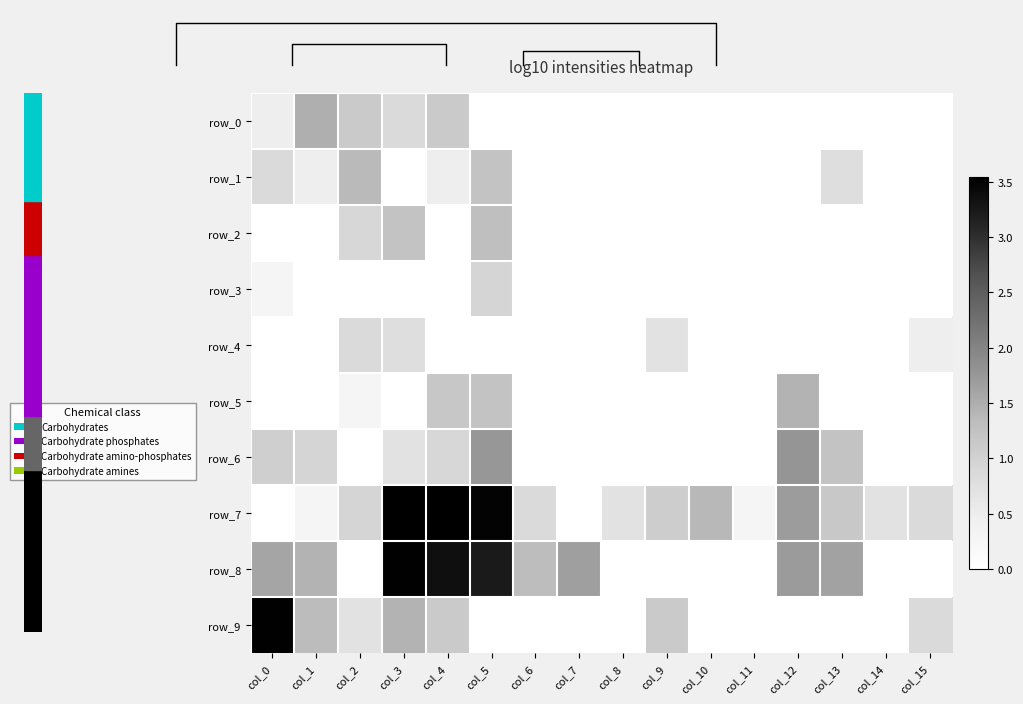

Which series has the largest total across all categories?

row_7